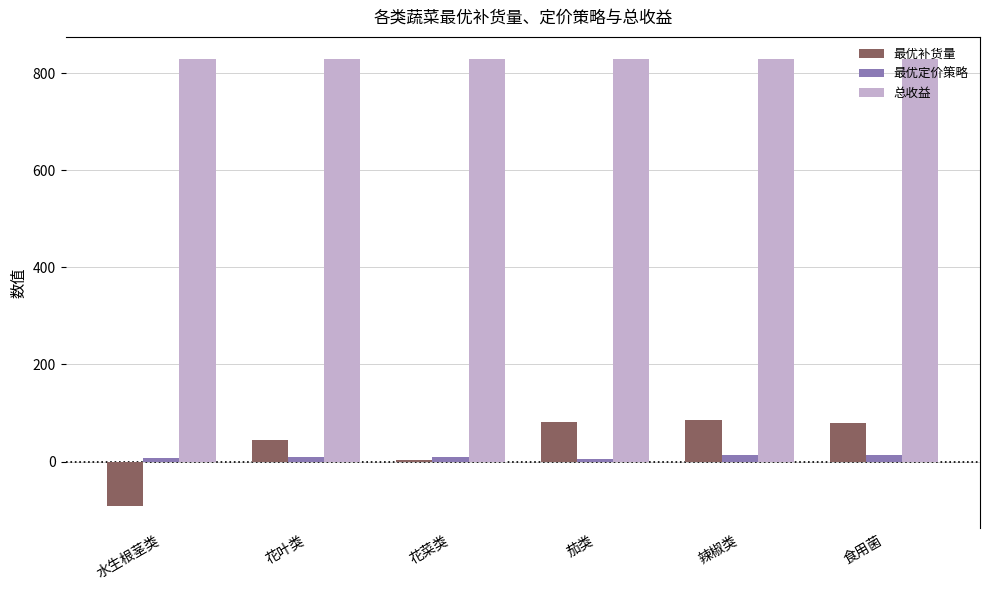

Between 花叶类 and 辣椒类, which series saw the biggest shift?

最优补货量